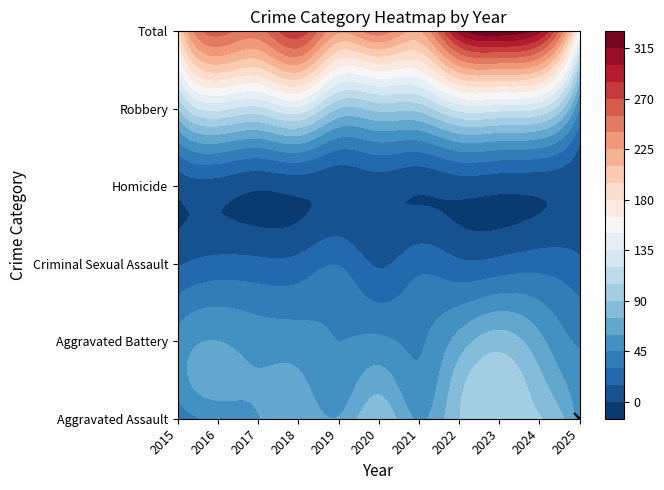

What is the spread (max minus min) of values at 2015?

181